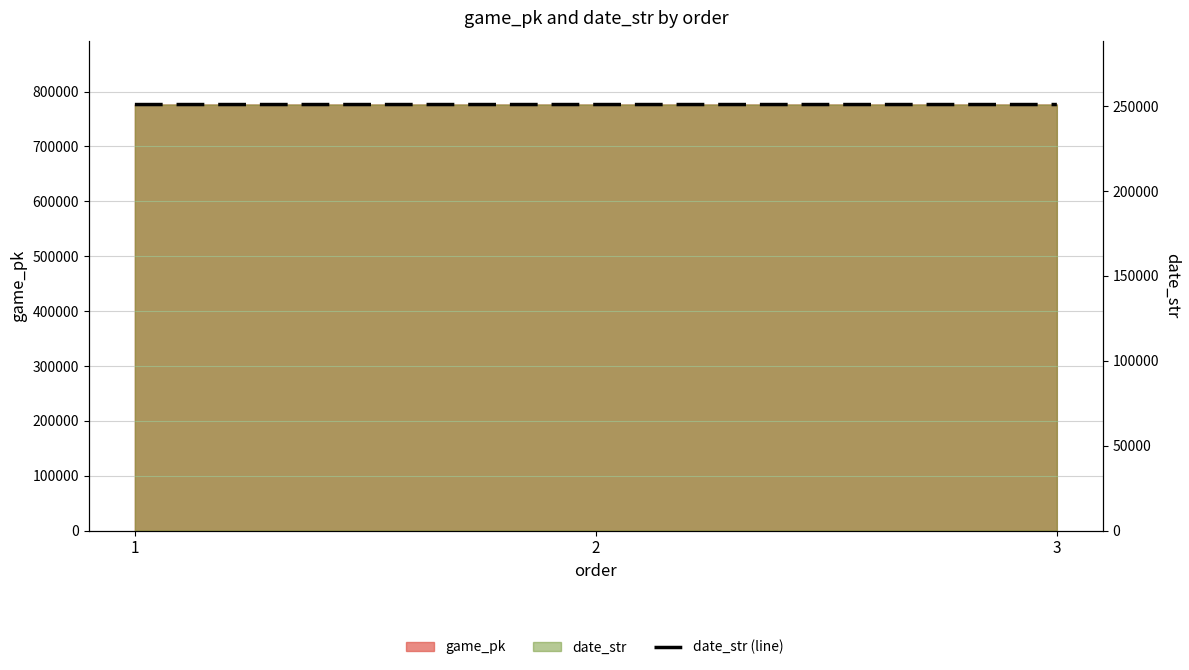

What is the change in value from 1 to 3?

-2